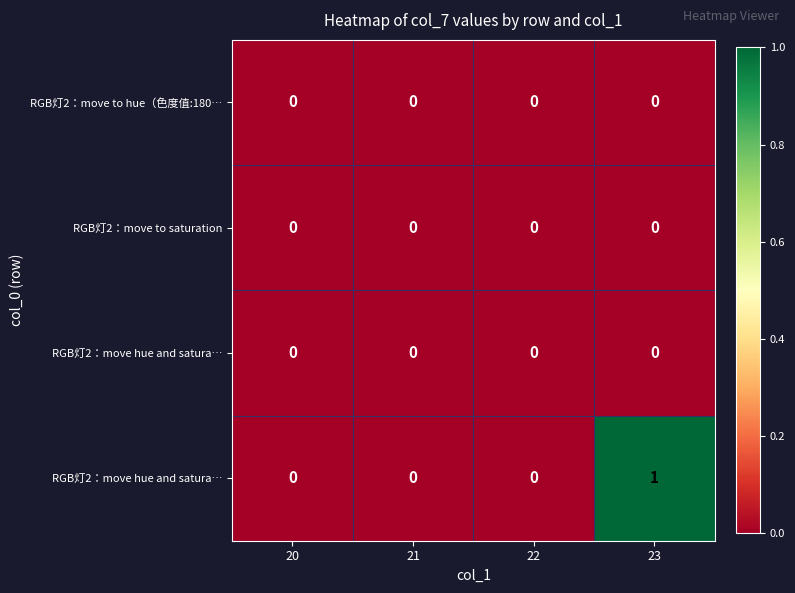

What is the total value across all series at 23?

1